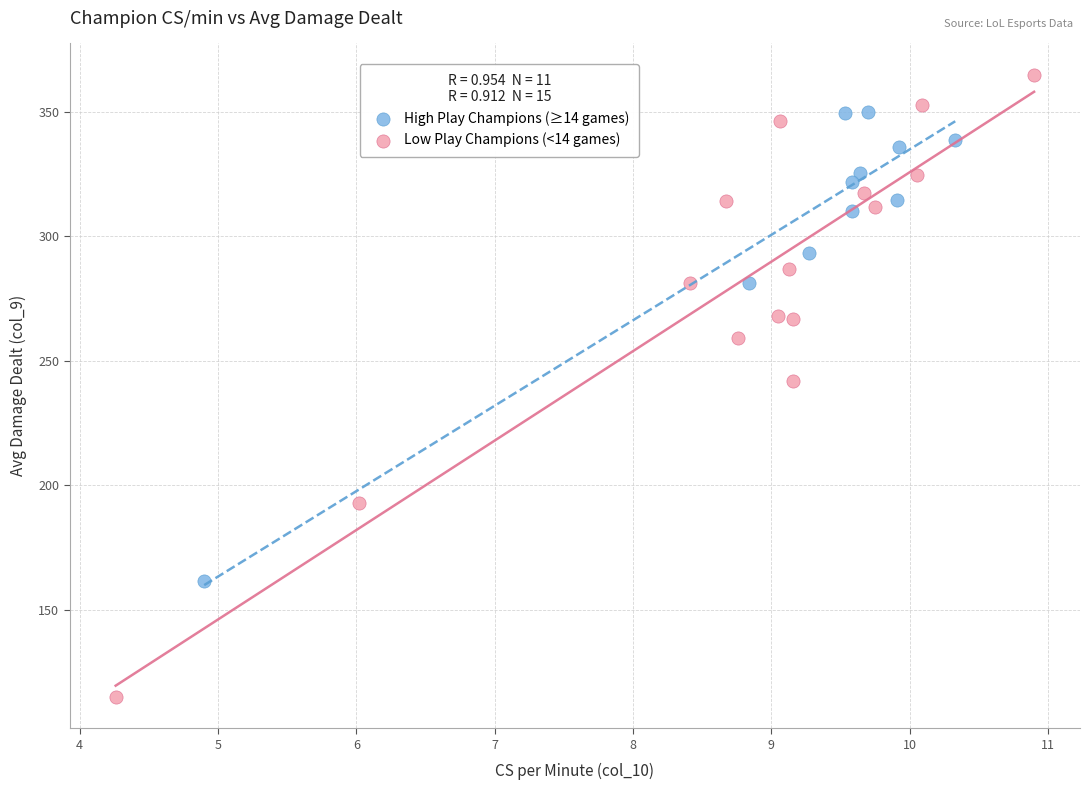

Which series reaches the maximum Y coordinate?

Low Play Champions (<14 games)